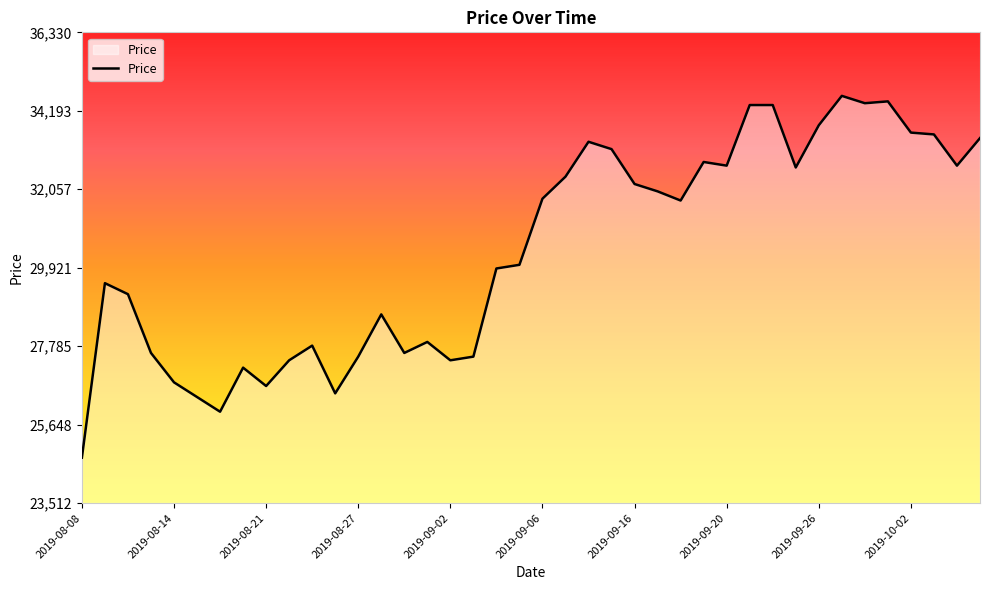

What is the minimum value shown in the chart?

24750